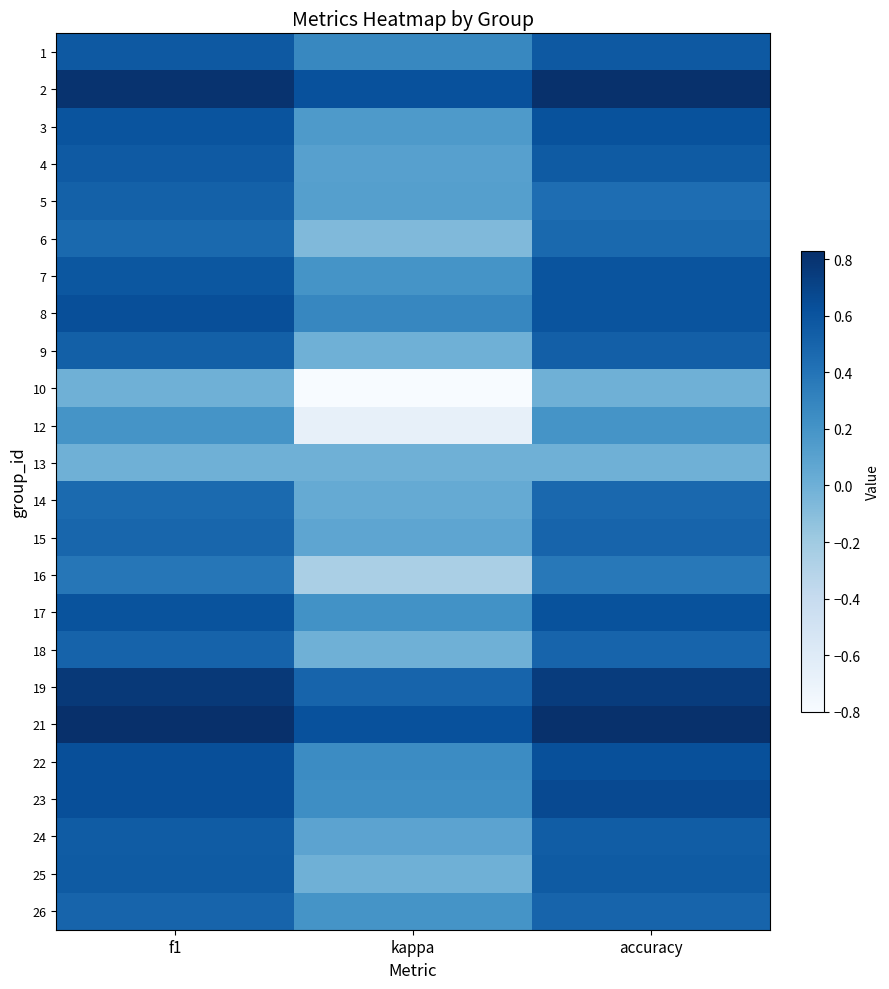

What is the total value across all series at f1?

12.4